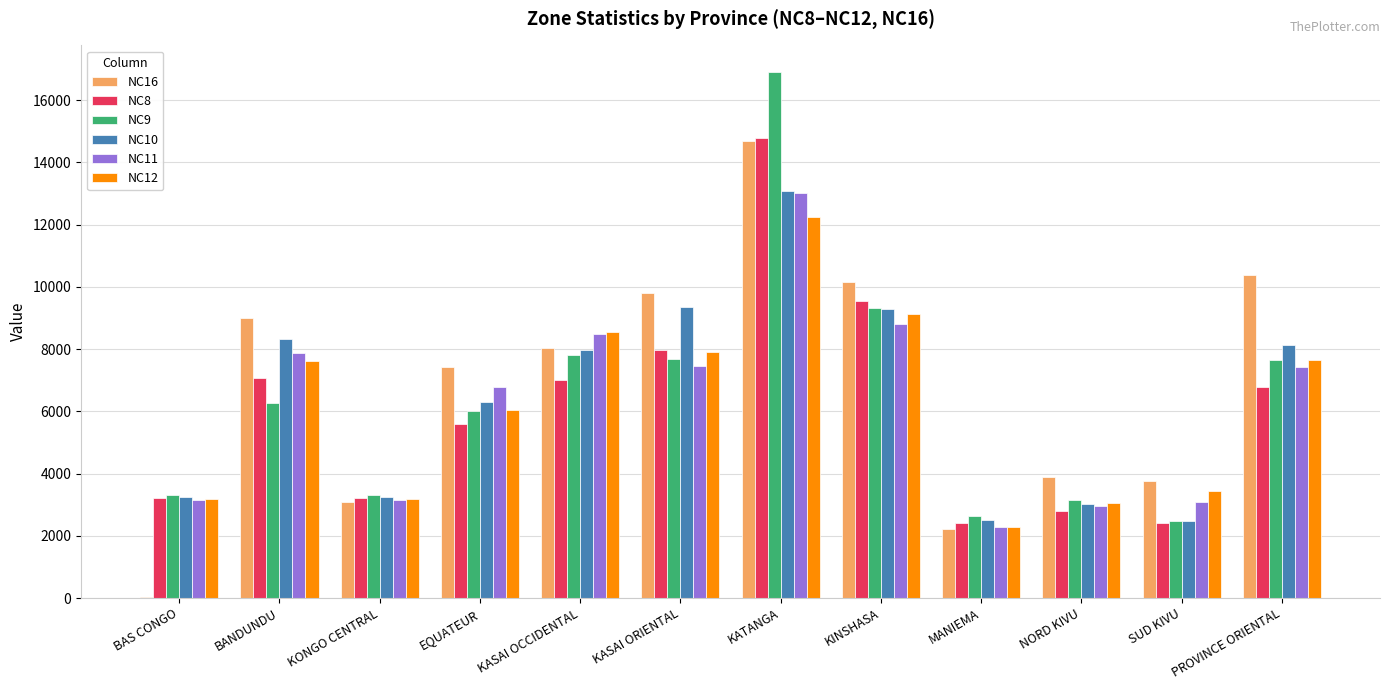

Which series changed the most between EQUATEUR and KINSHASA?

NC8